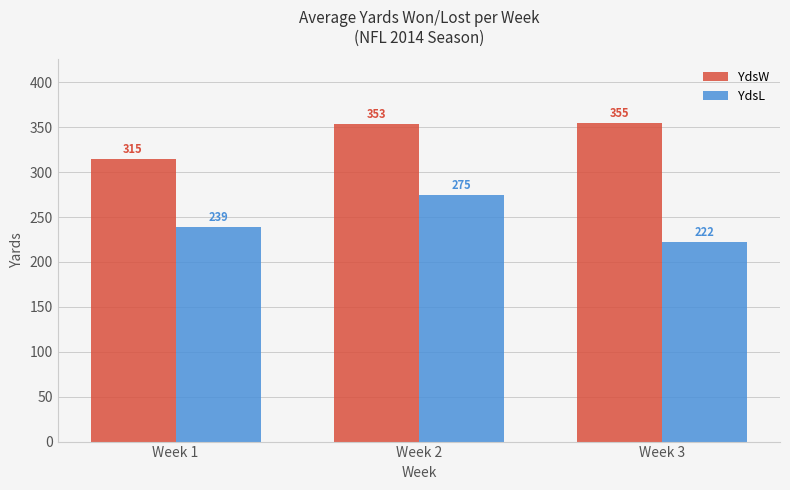

What is the minimum value shown in the chart?

222.1